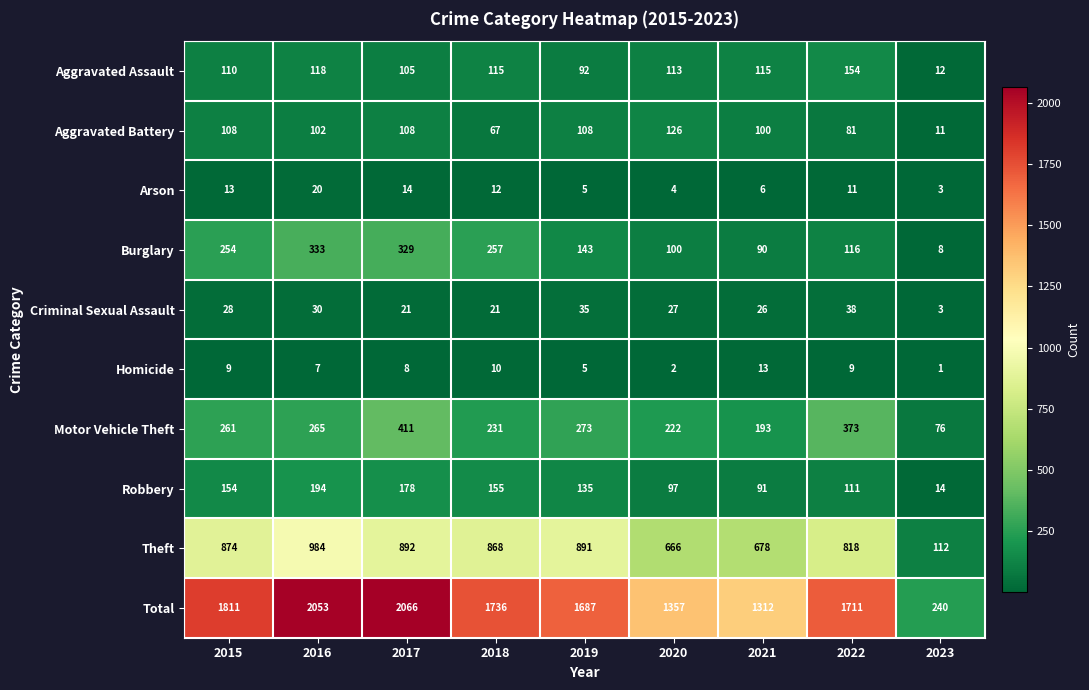

What is the difference between the maximum and minimum values in the Aggravated Battery series?

115